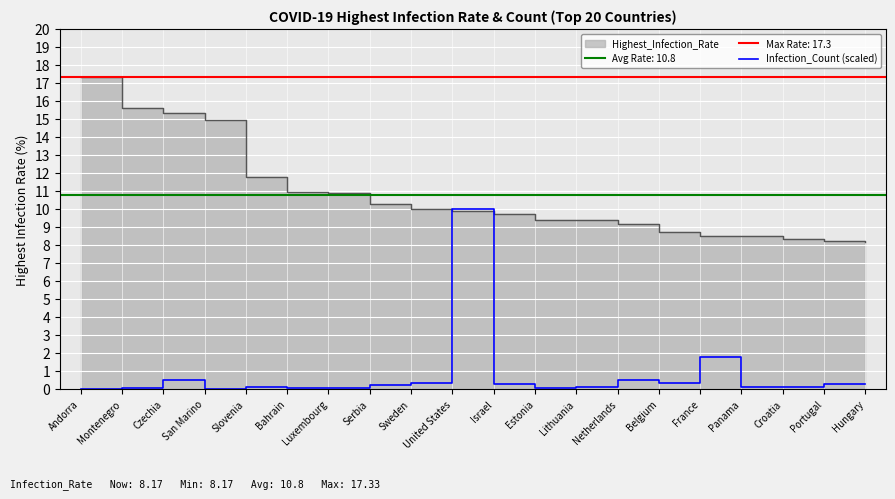

What is the label of the 13th point from the right?

Serbia